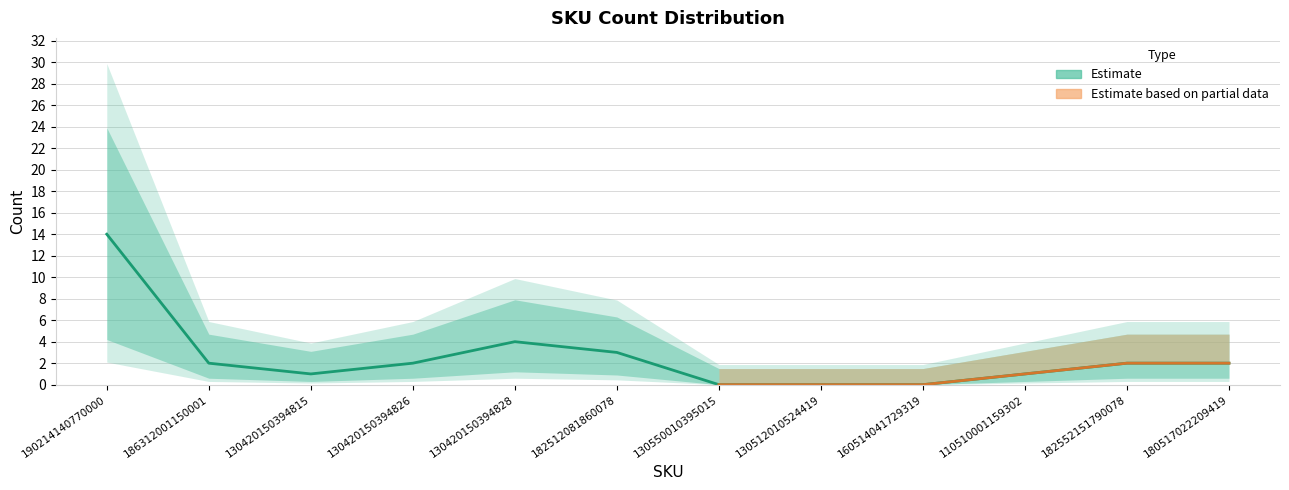

Reading right to left, list all the values displayed in this chart.

2	2	1	0	0	0	3	4	2	1	2	14